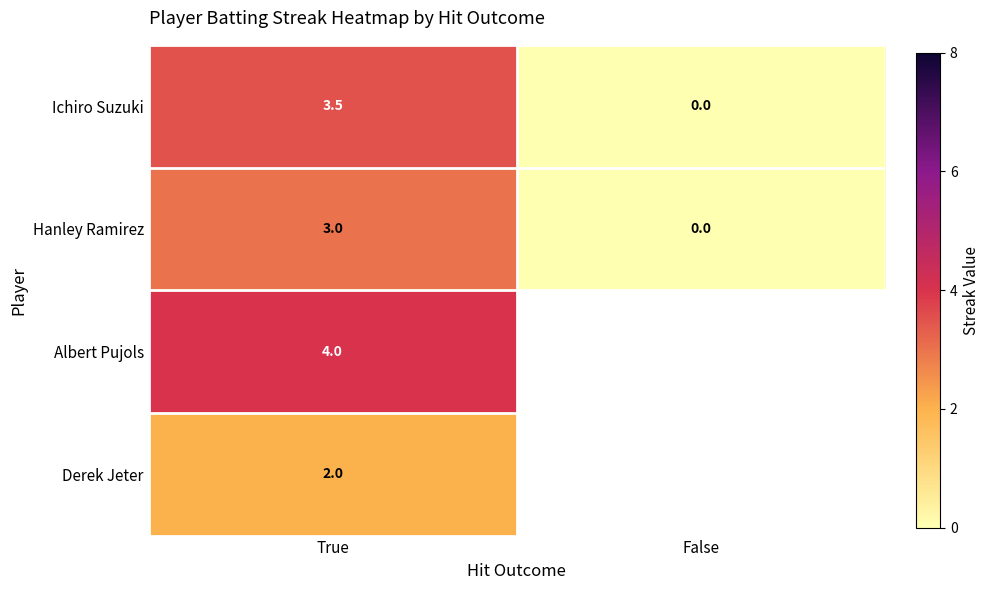

How many categories are shown in the chart?

2